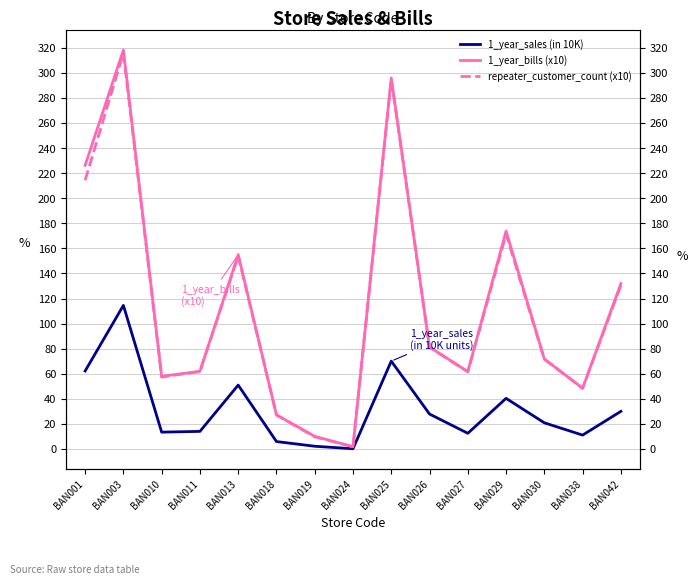

Count the number of data series in this chart.

3